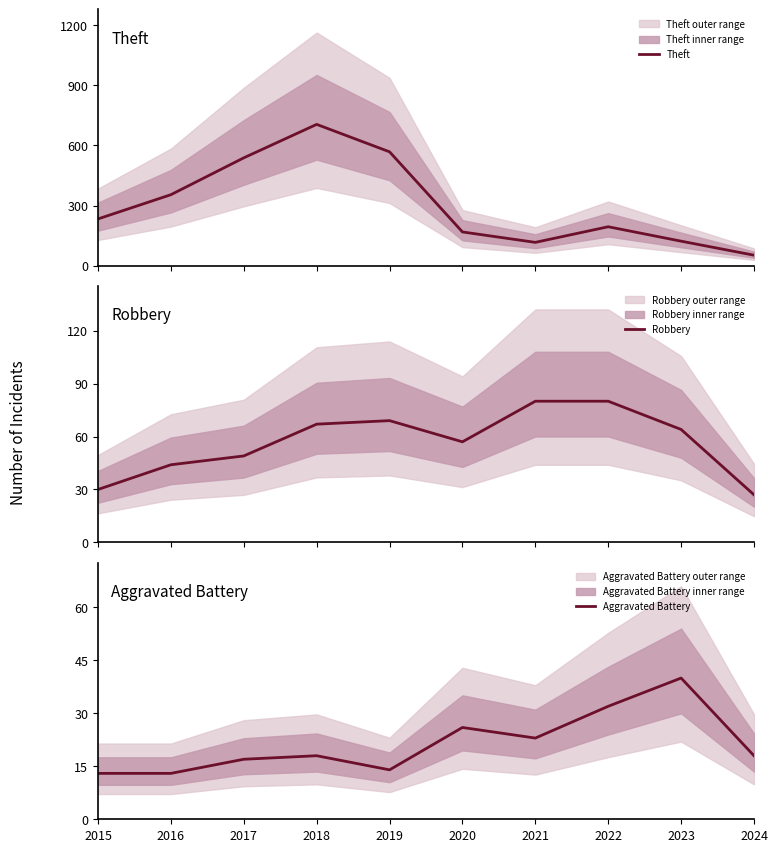

True or false: Robbery has a value of 67 at 2018.

True